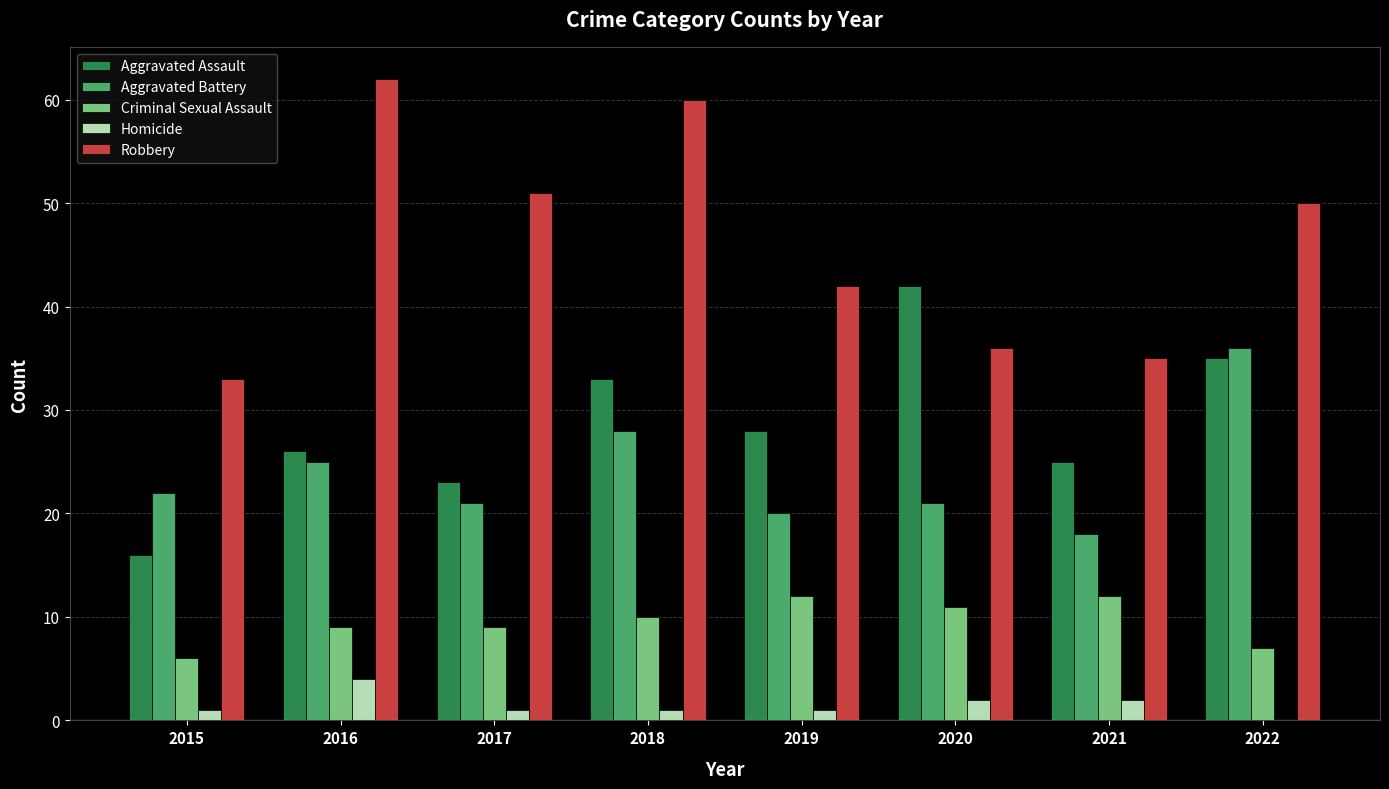

Which series has the largest range (max minus min)?

Robbery